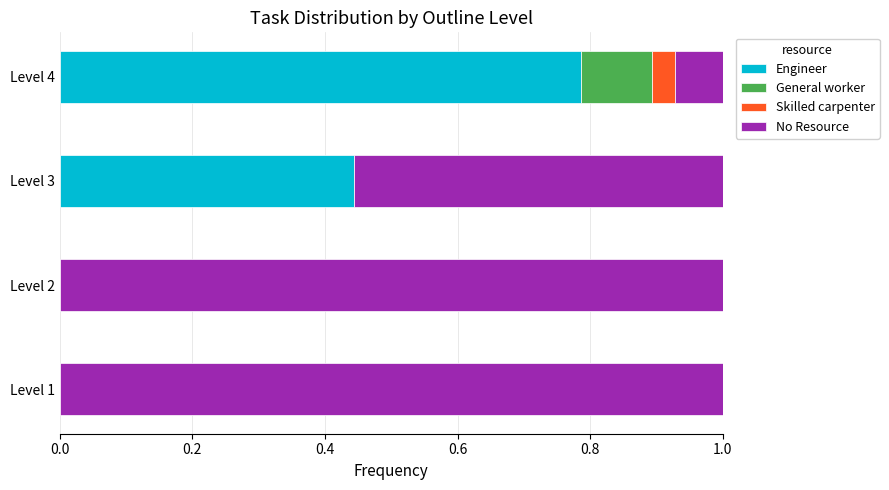

The value of Engineer at Level 2 is -0.4. True or false?

False